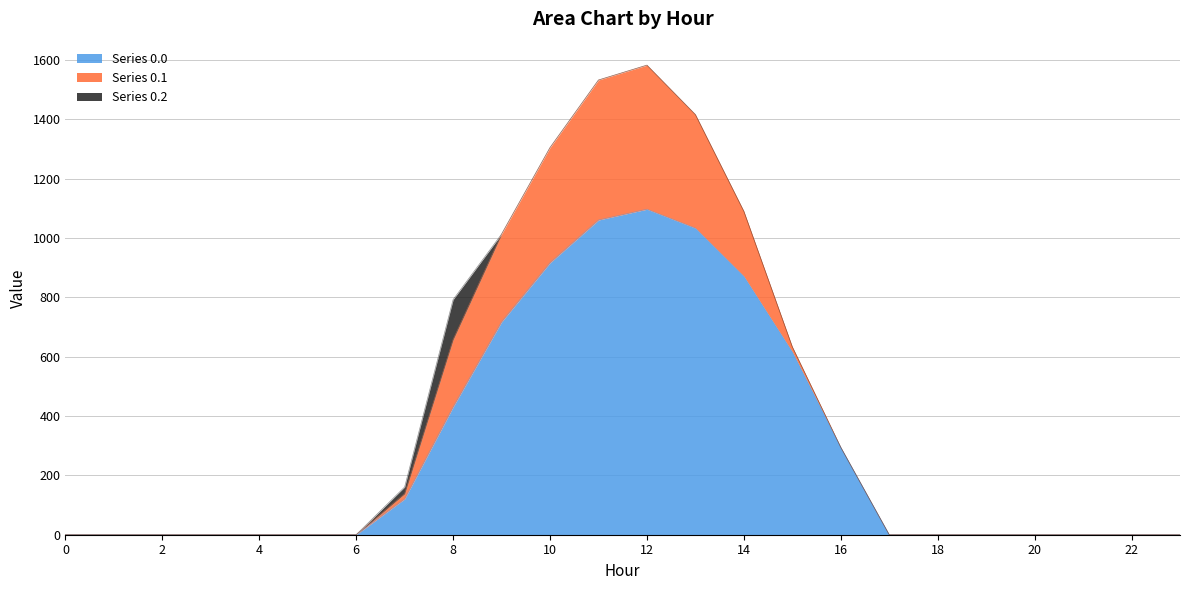

True or false: Series 0.0 and Series 0.1 cross at least once.

False